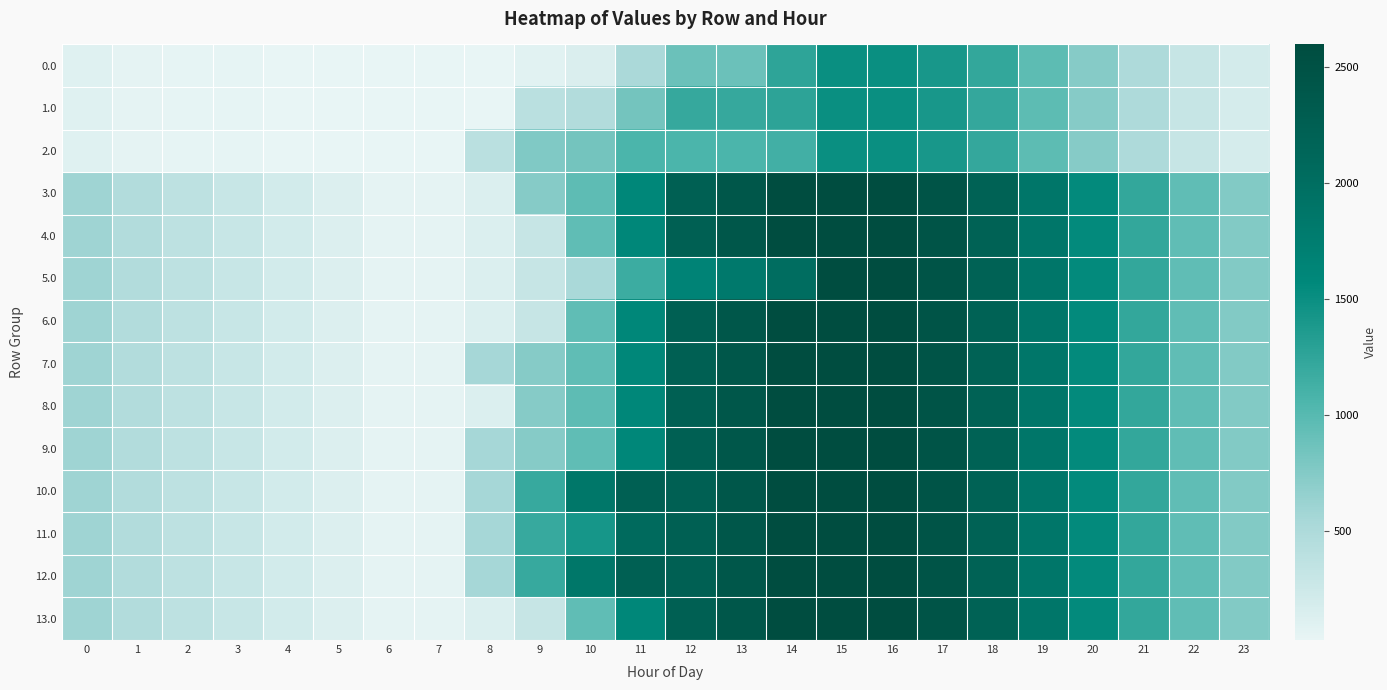

Reading left to right, extract all data points from this chart.

0.0: 0=108.7	1=58.8	2=48.3	3=43.9	4=39.0	5=35.6	6=31.7	7=29.9	8=29.9	9=81.6	10=145.6	11=515.9	12=886.1	13=886.1	14=1256.4	15=1496.0	16=1496.0	17=1409.6	18=1222.9	19=971.2	20=739.0	21=498.2	22=304.0	23=191.6
1.0: 0=106.9	1=56.9	2=46.5	3=42.1	4=37.1	5=33.8	6=29.9	7=29.9	8=29.9	9=400.2	10=464.2	11=834.5	12=1204.8	13=1204.8	14=1262.9	15=1496.0	16=1496.0	17=1407.8	18=1221.1	19=969.4	20=737.2	21=496.4	22=302.2	23=189.7
2.0: 0=106.9	1=56.9	2=46.5	3=42.1	4=37.1	5=33.8	6=29.9	7=29.9	8=400.2	9=770.4	10=834.5	11=1067.6	12=1067.6	13=1067.6	14=1125.7	15=1496.0	16=1496.0	17=1407.8	18=1221.1	19=969.4	20=737.2	21=496.4	22=302.2	23=189.7
3.0: 0=596.7	1=466.9	2=376.6	3=292.4	4=207.7	5=125.5	6=51.9	7=51.9	8=133.4	9=737.2	10=953.3	11=1595.8	12=2238.3	13=2399.4	14=2596.0	15=2596.0	16=2596.0	17=2451.8	18=2189.5	19=1858.1	20=1546.1	21=1225.5	22=951.5	23=759.3
4.0: 0=597.1	1=467.3	2=377.1	3=292.9	4=208.2	5=126.0	6=52.4	7=51.9	8=133.4	9=307.6	10=950.1	11=1592.6	12=2235.1	13=2396.2	14=2592.8	15=2596.0	16=2596.0	17=2452.2	18=2190.0	19=1858.6	20=1546.6	21=1226.0	22=952.0	23=759.7
5.0: 0=597.1	1=467.3	2=377.1	3=292.9	4=208.2	5=126.0	6=52.4	7=51.9	8=133.4	9=307.6	10=523.6	11=1166.1	12=1651.8	13=1813.0	14=2009.6	15=2596.0	16=2596.0	17=2452.2	18=2190.0	19=1858.6	20=1546.6	21=1226.0	22=952.0	23=759.7
6.0: 0=596.7	1=466.9	2=376.6	3=292.4	4=207.7	5=125.5	6=51.9	7=51.9	8=133.4	9=307.6	10=950.1	11=1592.6	12=2235.1	13=2396.2	14=2592.8	15=2596.0	16=2596.0	17=2451.8	18=2189.5	19=1858.1	20=1546.1	21=1225.5	22=951.5	23=759.3
7.0: 0=597.1	1=467.3	2=377.1	3=292.9	4=208.2	5=126.0	6=51.9	7=51.9	8=559.4	9=733.6	10=949.6	11=1592.1	12=2234.7	13=2395.8	14=2592.4	15=2596.0	16=2596.0	17=2452.2	18=2190.0	19=1858.6	20=1546.6	21=1226.0	22=952.0	23=759.7
8.0: 0=597.1	1=467.3	2=377.1	3=292.9	4=208.2	5=126.0	6=51.9	7=51.9	8=133.4	9=737.2	10=953.3	11=1595.8	12=2238.3	13=2399.4	14=2596.0	15=2596.0	16=2596.0	17=2452.2	18=2190.0	19=1858.6	20=1546.6	21=1226.0	22=952.0	23=759.7
9.0: 0=596.7	1=466.9	2=376.6	3=292.4	4=207.7	5=125.5	6=51.9	7=51.9	8=559.4	9=733.6	10=949.6	11=1592.1	12=2234.7	13=2395.8	14=2592.4	15=2596.0	16=2596.0	17=2451.8	18=2189.5	19=1858.1	20=1546.1	21=1225.5	22=951.5	23=759.3
10.0: 0=597.1	1=467.3	2=377.1	3=292.9	4=208.2	5=126.0	6=52.4	7=51.9	8=559.4	9=1201.9	10=1844.4	11=2238.3	12=2238.3	13=2399.4	14=2596.0	15=2596.0	16=2596.0	17=2452.2	18=2190.0	19=1858.6	20=1546.6	21=1226.0	22=952.0	23=759.7
11.0: 0=597.1	1=467.3	2=377.1	3=292.9	4=208.2	5=126.0	6=51.9	7=51.9	8=559.4	9=1201.9	10=1418.0	11=2060.5	12=2238.3	13=2399.4	14=2596.0	15=2596.0	16=2596.0	17=2452.2	18=2190.0	19=1858.6	20=1546.6	21=1226.0	22=952.0	23=759.7
12.0: 0=597.1	1=467.3	2=377.1	3=292.9	4=208.2	5=126.0	6=51.9	7=51.9	8=559.4	9=1201.9	10=1844.4	11=2238.3	12=2238.3	13=2399.4	14=2596.0	15=2596.0	16=2596.0	17=2452.2	18=2190.0	19=1858.6	20=1546.6	21=1226.0	22=952.0	23=759.7
13.0: 0=597.1	1=467.3	2=377.1	3=292.9	4=208.2	5=126.0	6=52.4	7=51.9	8=133.4	9=307.6	10=950.1	11=1592.6	12=2235.1	13=2396.2	14=2592.8	15=2596.0	16=2596.0	17=2452.2	18=2190.0	19=1858.6	20=1546.6	21=1226.0	22=952.0	23=759.7